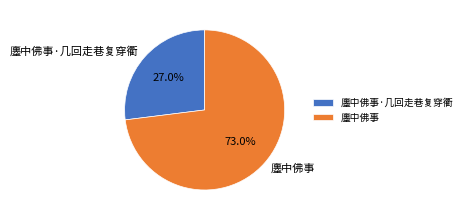

Rank the categories by value from lowest to highest.

廛中佛事·几回走巷复穿衢, 廛中佛事